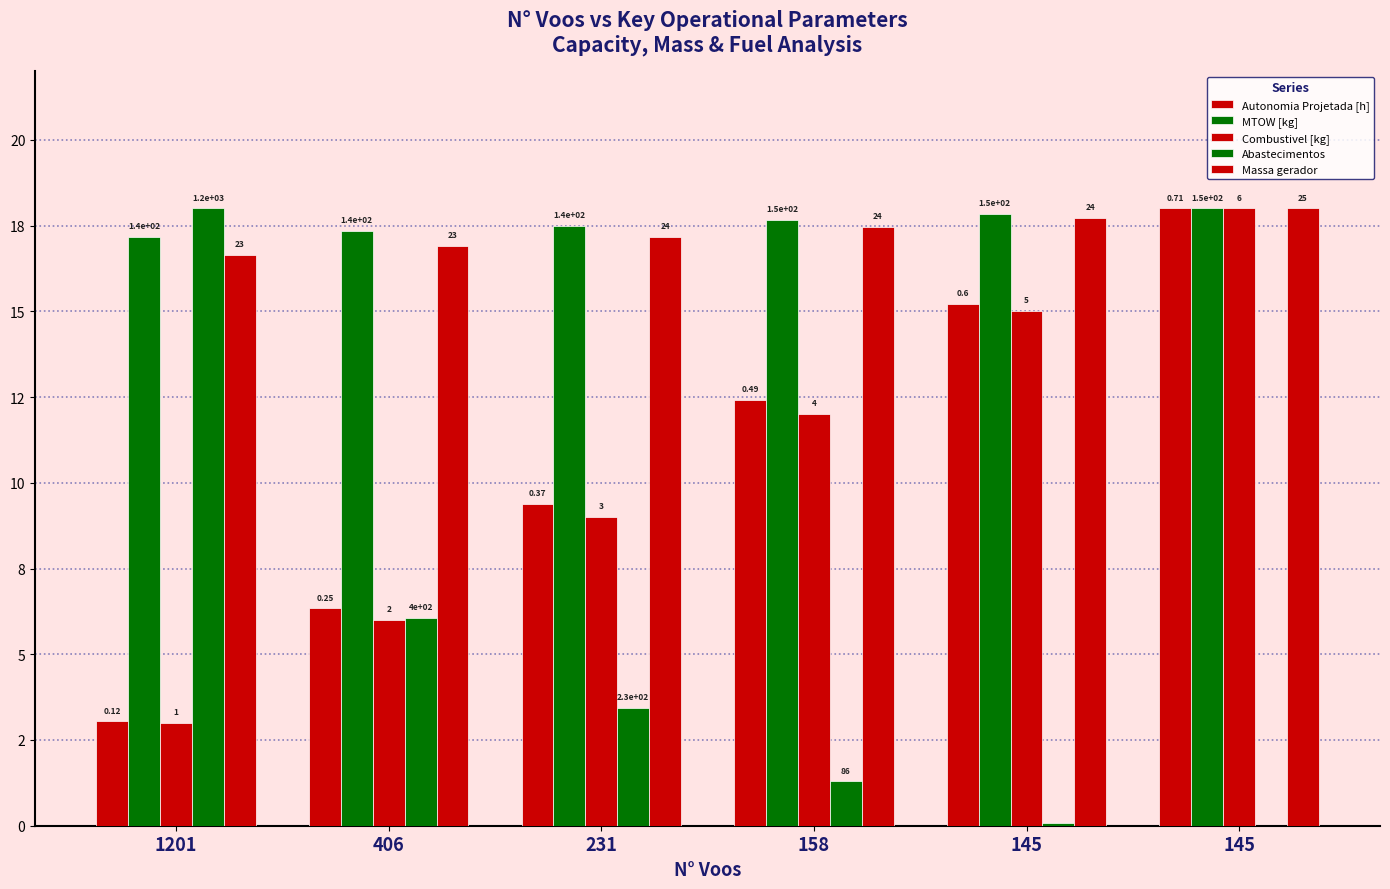

Reading left to right, what are all the values shown in this chart?

Autonomia Projetada [h]: 1201=3.0	406=6.3	231=9.4	158=12.4	145=15.2	145=18.0
MTOW [kg]: 1201=17.2	406=17.3	231=17.5	158=17.7	145=17.8	145=18.0
Combustivel [kg]: 1201=3.0	406=6.0	231=9.0	158=12.0	145=15.0	145=18.0
Abastecimentos: 1201=18.0	406=6.1	231=3.4	158=1.3	145=0.1	145=0.0
Massa gerador: 1201=16.6	406=16.9	231=17.2	158=17.4	145=17.7	145=18.0